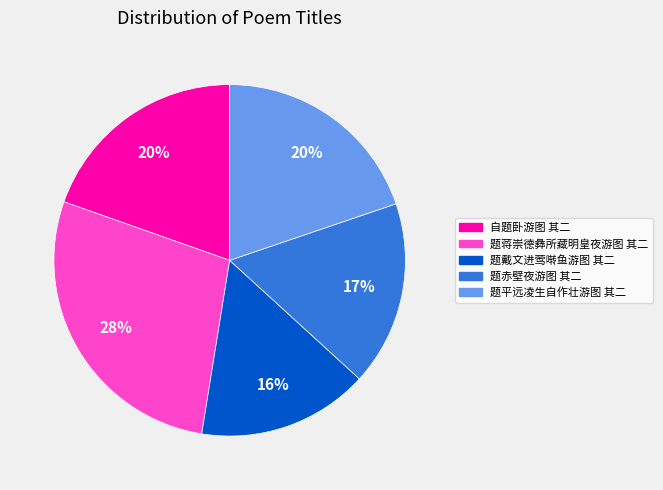

Combined, do 题平远凌生自作壮游图 其二 and 题戴文进莺啭鱼游图 其二 account for over 50%?

No